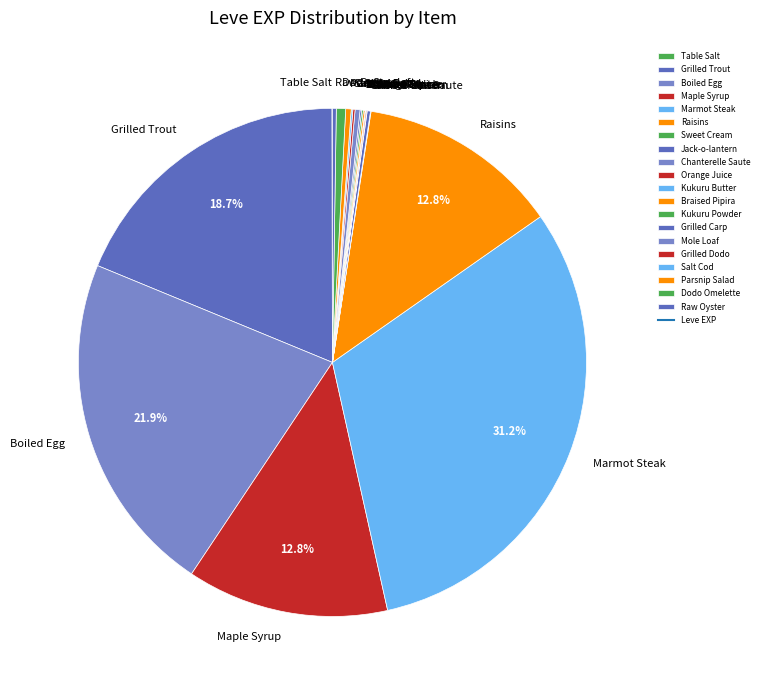

Which slice is the largest?

Marmot Steak